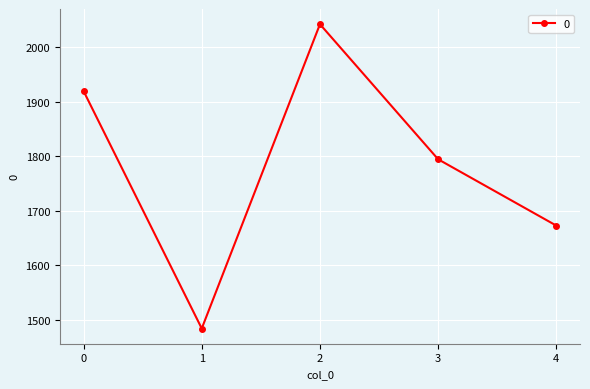

Is it true that the value at 0 is 2551.9?

False